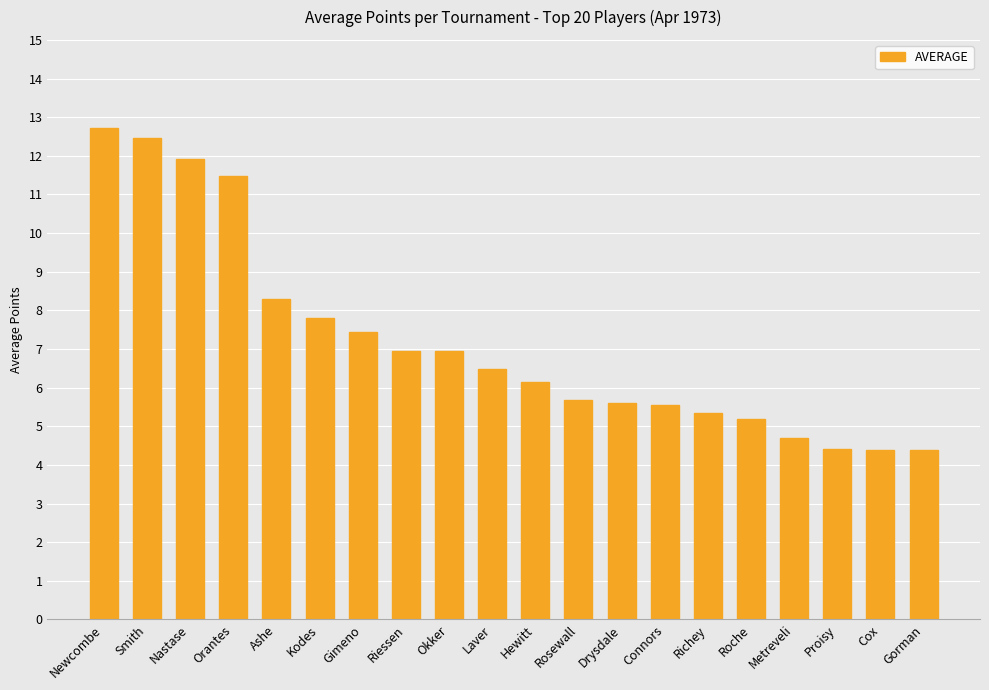

The value at Rosewall is 3.0. True or false?

False